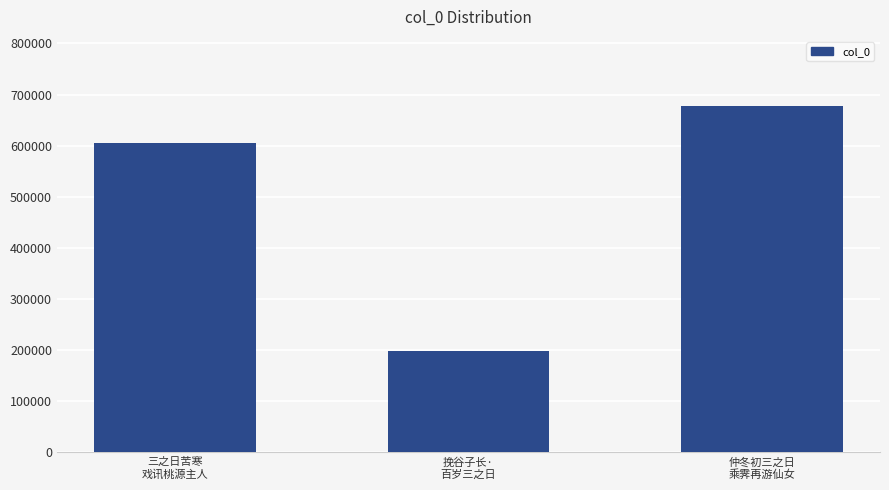

Rank the categories by value from lowest to highest.

挽谷子长·
百岁三之日, 三之日苦寒
戏讯桃源主人, 仲冬初三之日
乘霁再游仙女